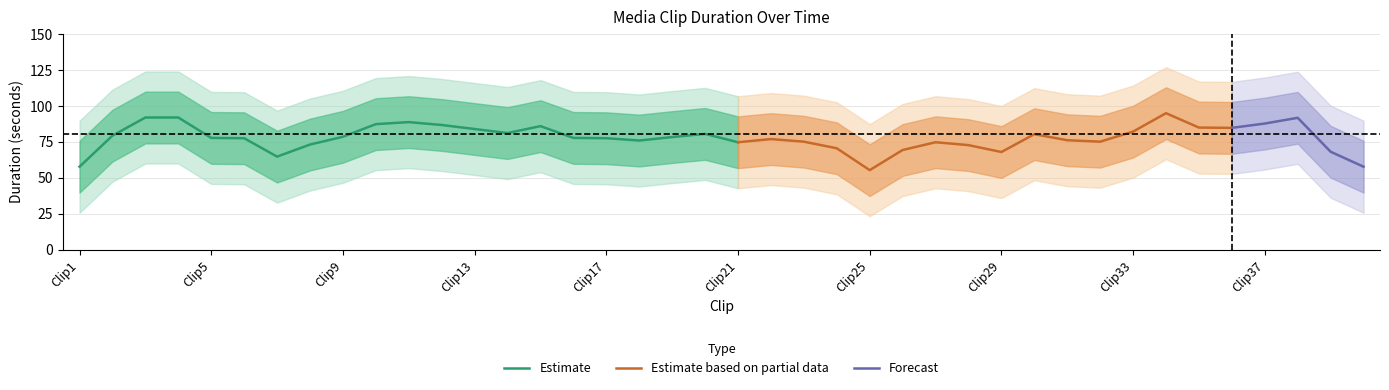

What is the maximum value for Estimate?

91.8